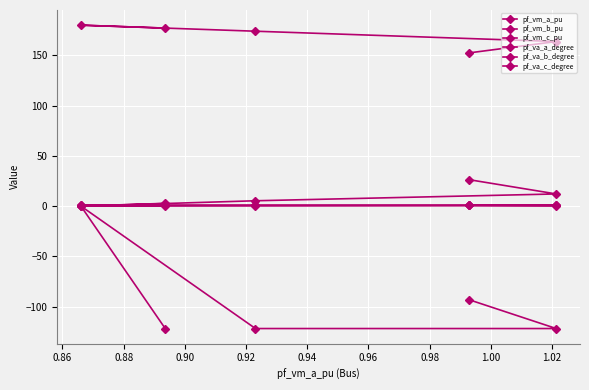

What are all the series names shown in the legend?

pf_vm_a_pu, pf_vm_b_pu, pf_vm_c_pu, pf_va_a_degree, pf_va_b_degree, pf_va_c_degree